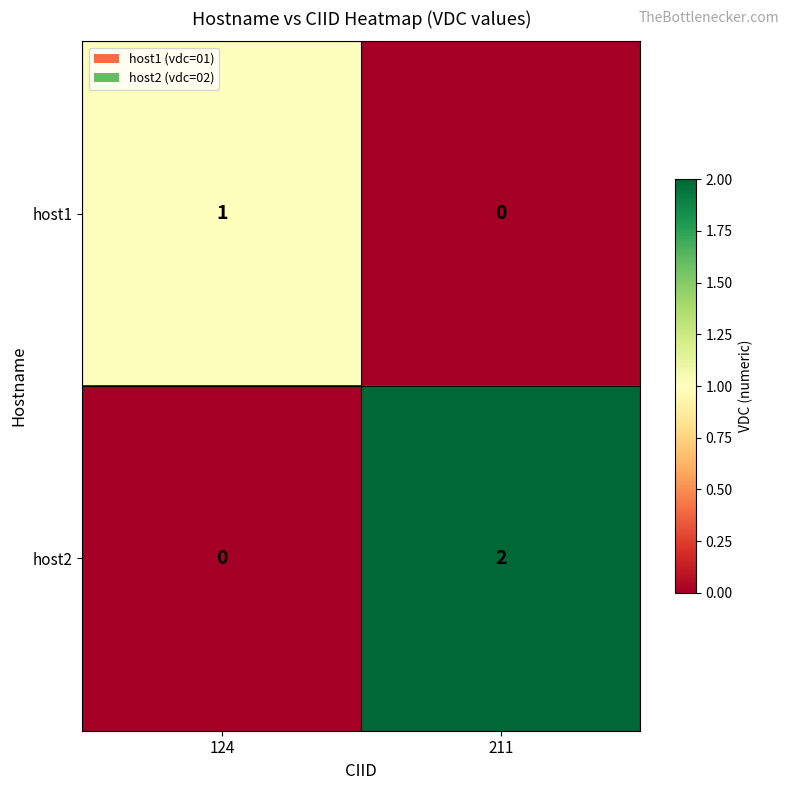

At which category is the sum across all series the highest?

211